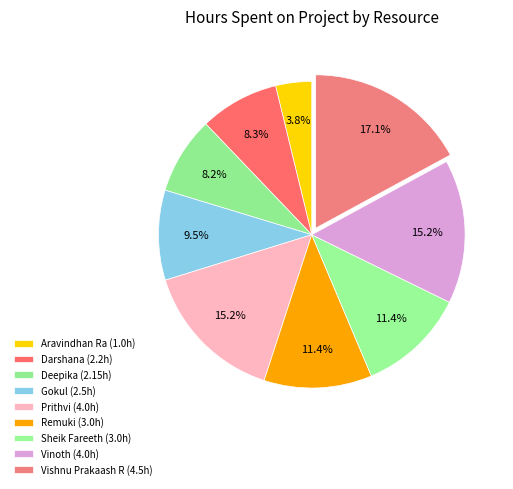

Does any single category account for the majority?

No